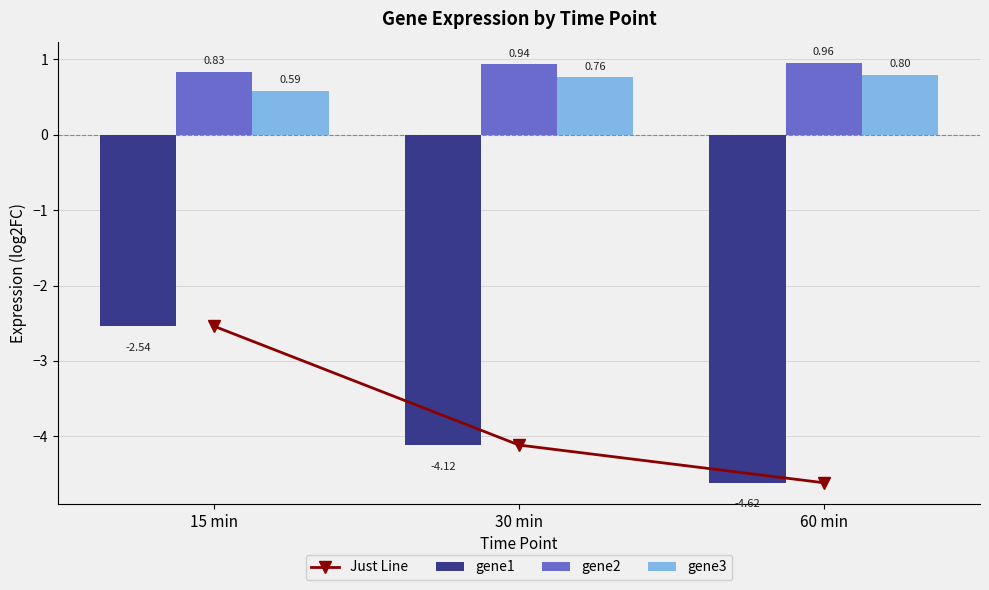

What is the value of the gene3 bar at the 1st from the left?

0.6